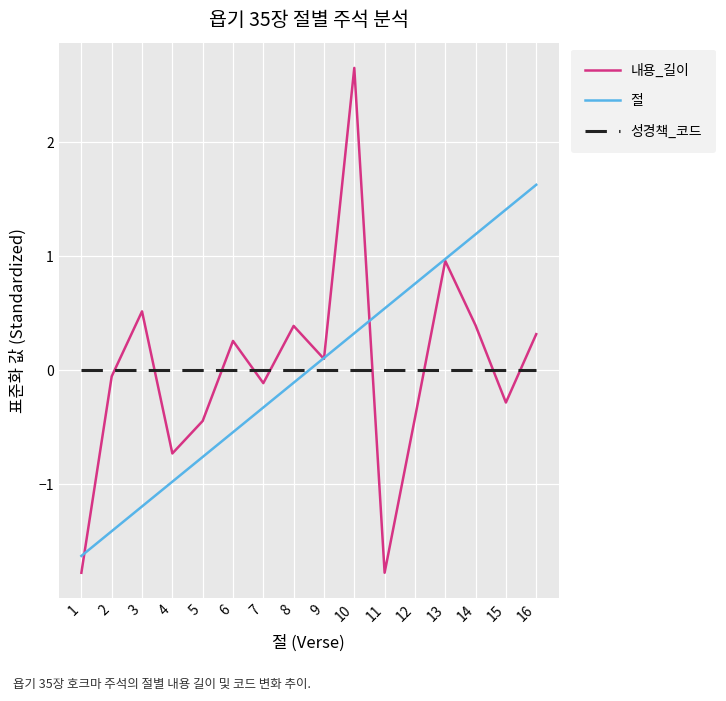

Between 3 and 15, which series saw the biggest shift?

절